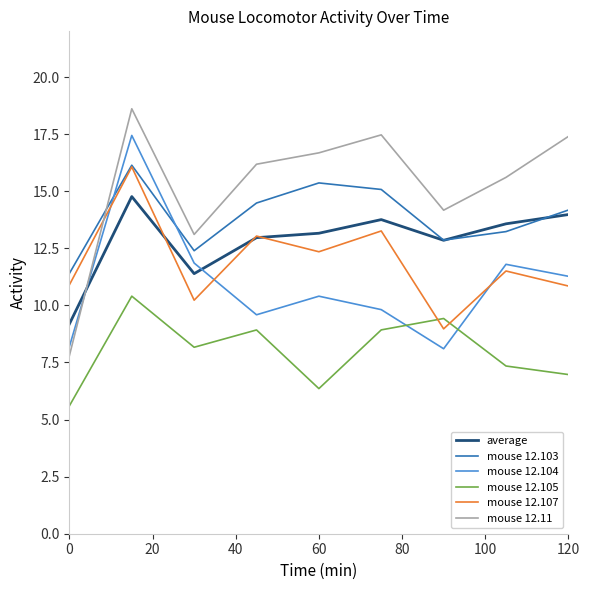

How many series are shown in this chart?

6